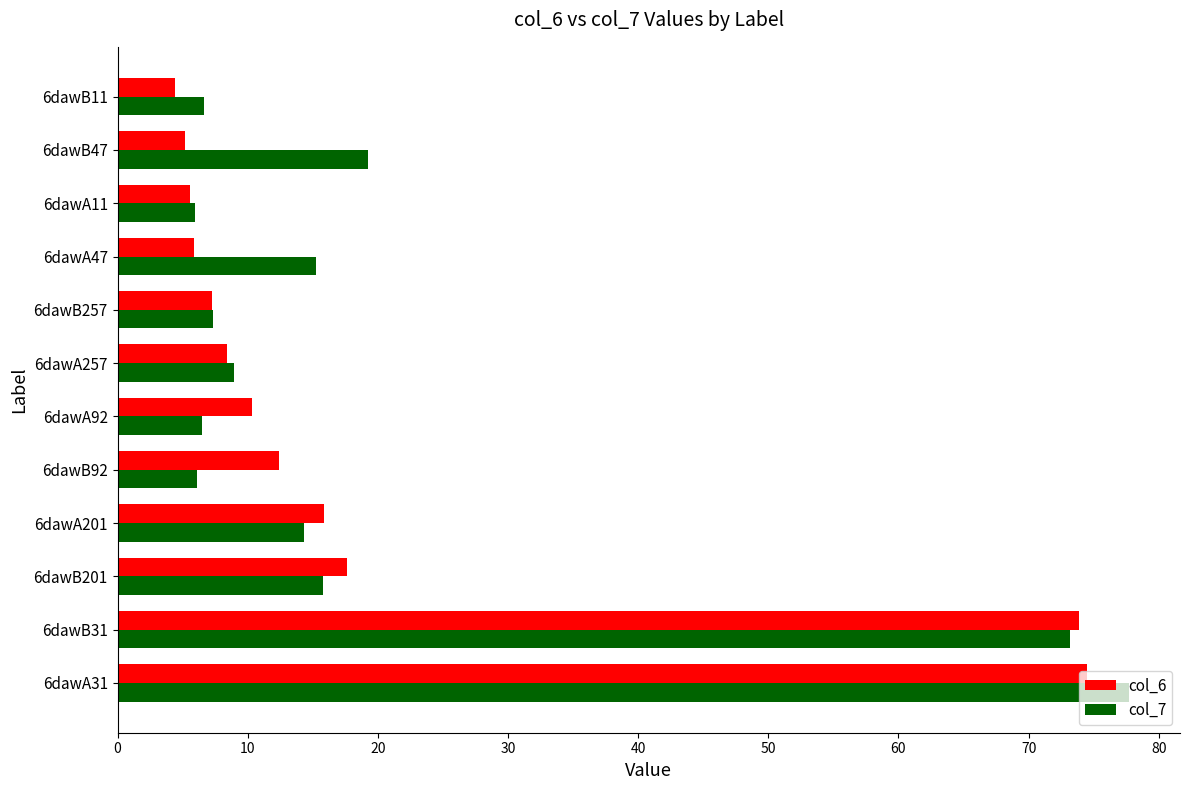

Is it true that col_7 equals 6.5 at 6dawA92?

True